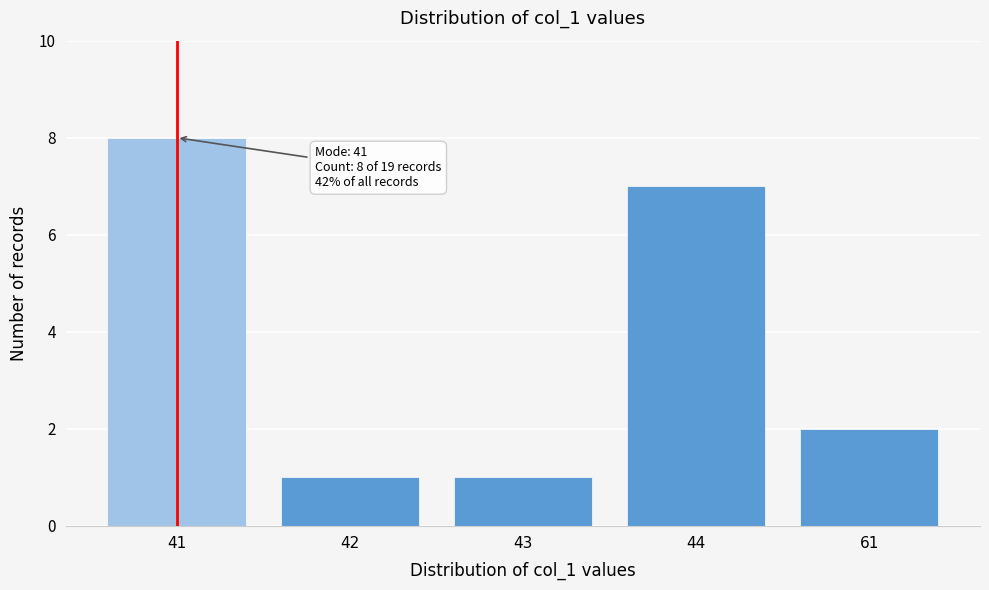

Reading right to left, extract all data points from this chart.

61=2	44=7	43=1	42=1	41=8